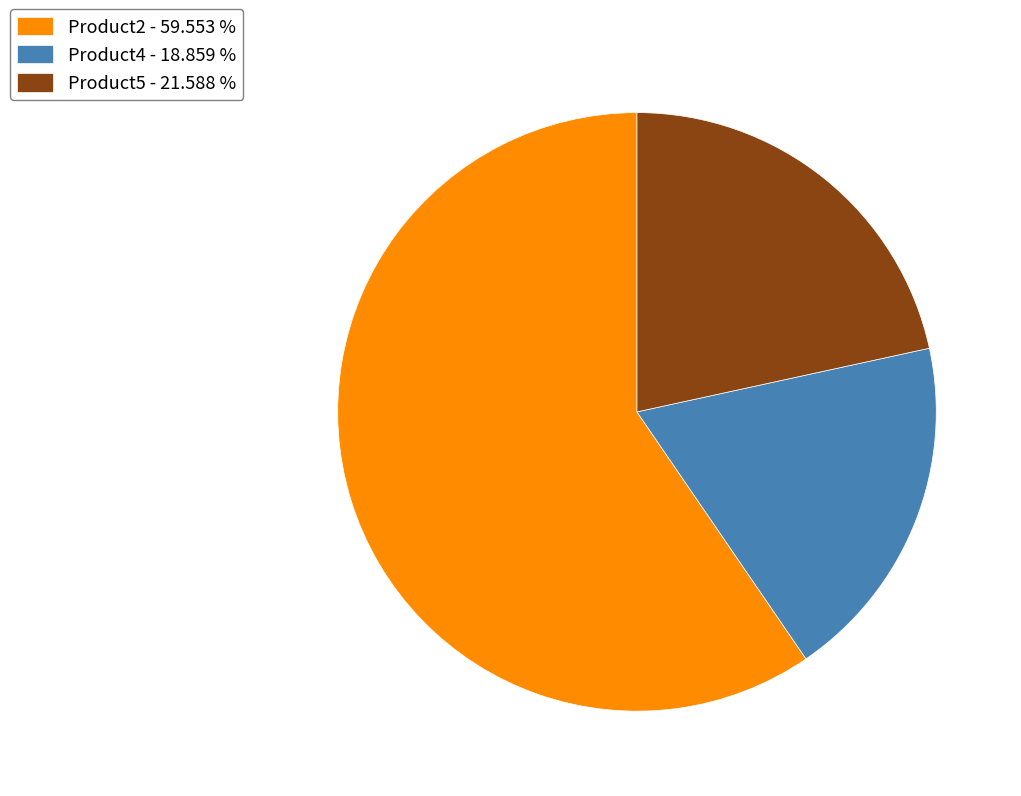

Which category has the biggest portion of the pie?

Product2